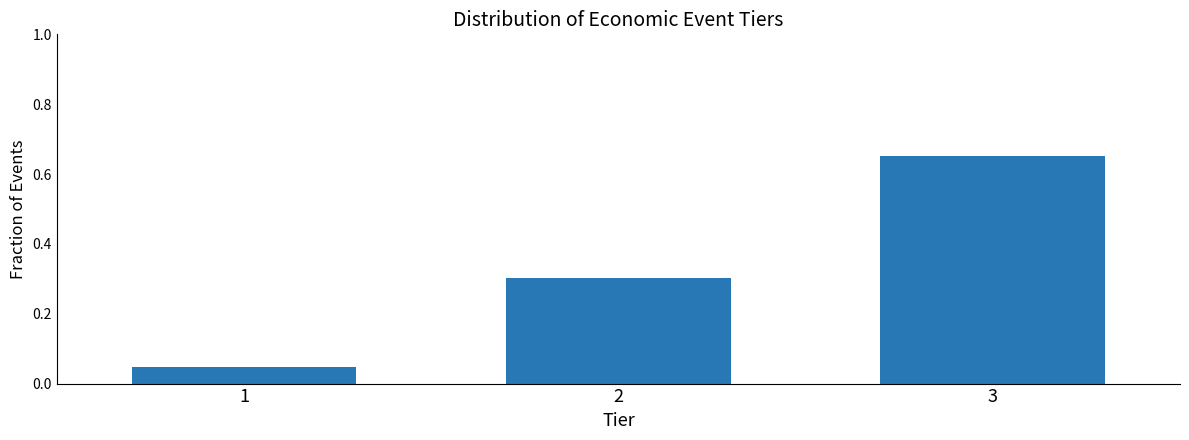

What is the sum of all values?

1.0